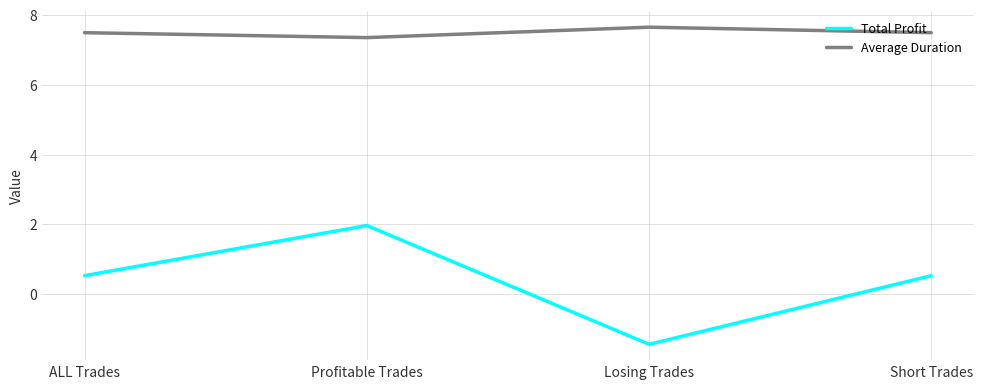

How many Average Duration values are between 7 and 8?

4